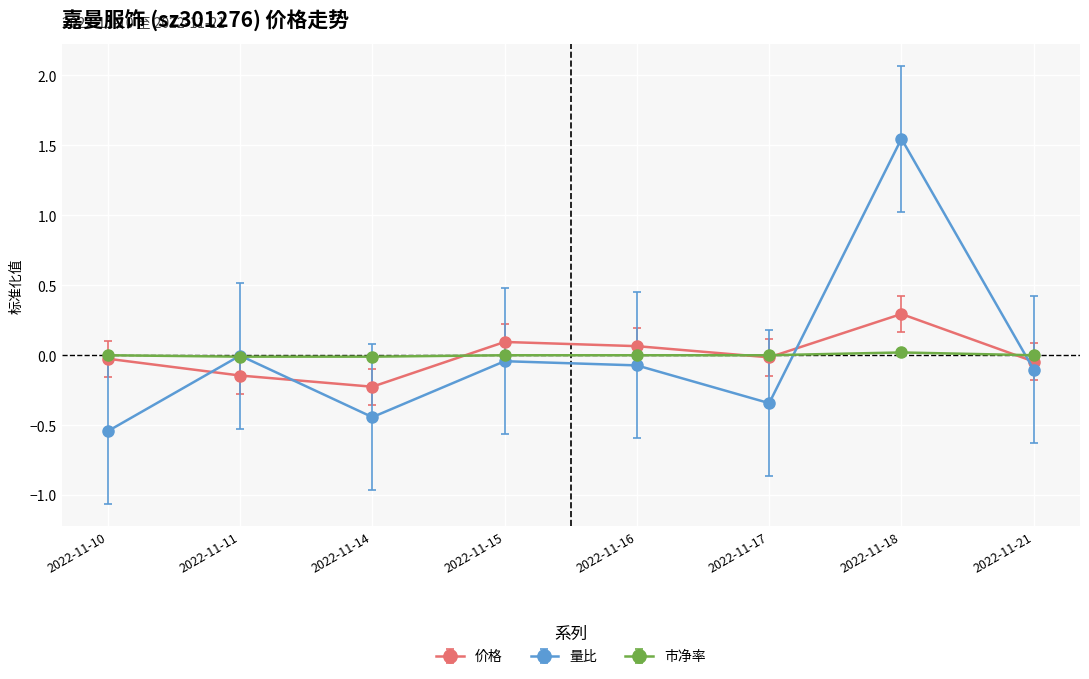

The 市净率 series shows 0.0 at 2022-11-15. True or false?

True